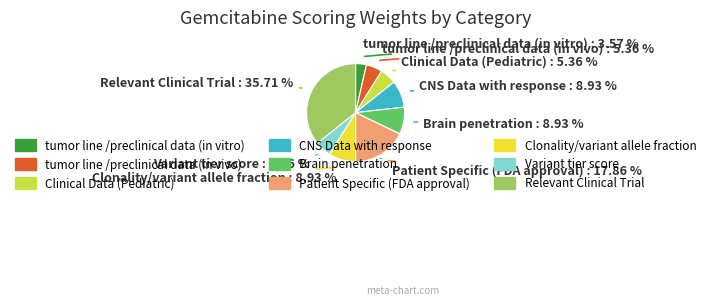

To the nearest percent, what portion does Clinical Data (Pediatric) represent?

5%